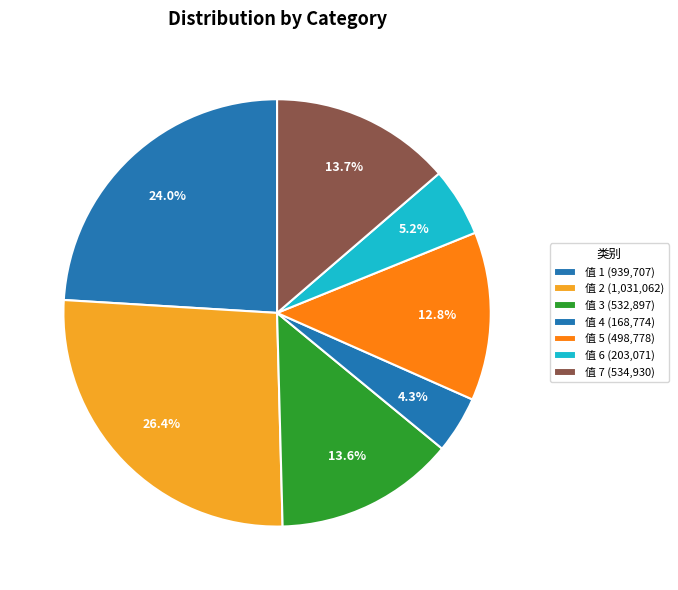

Is there a majority slice in this chart?

No